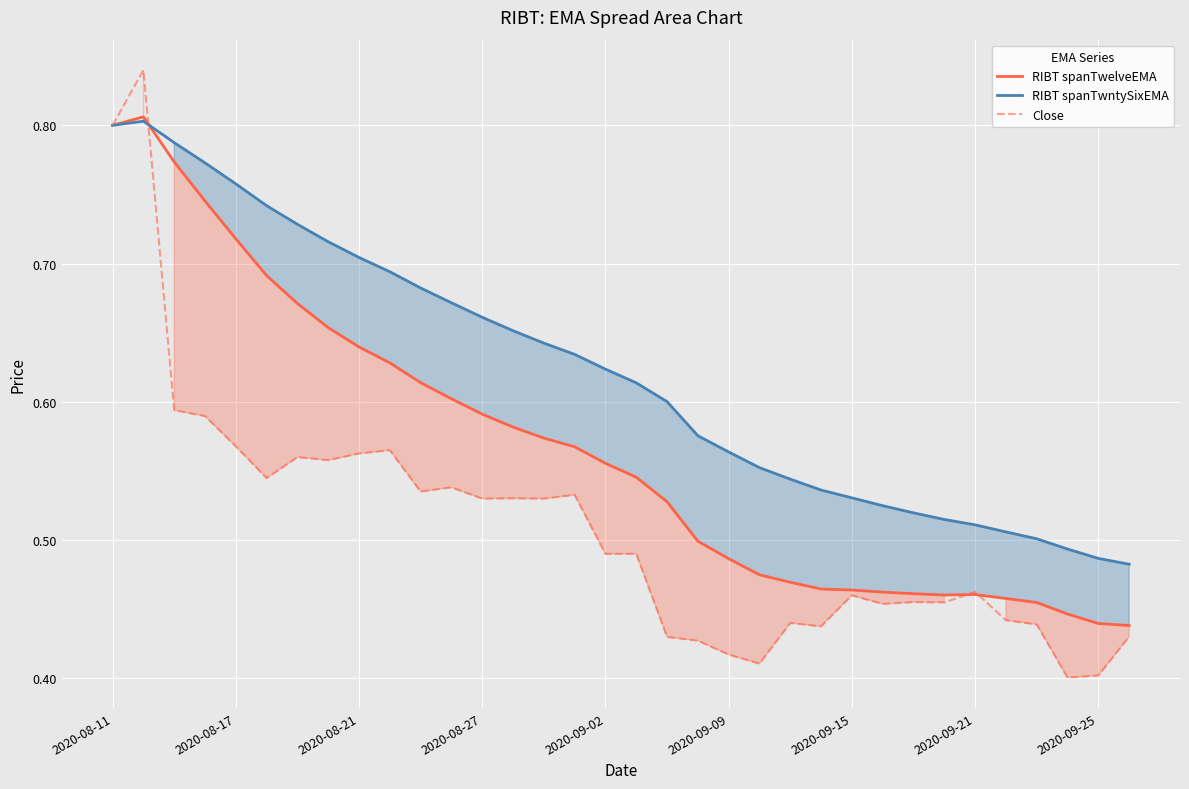

Rank the series by their average value, from lowest to highest.

Close, RIBT spanTwelveEMA, RIBT spanTwntySixEMA